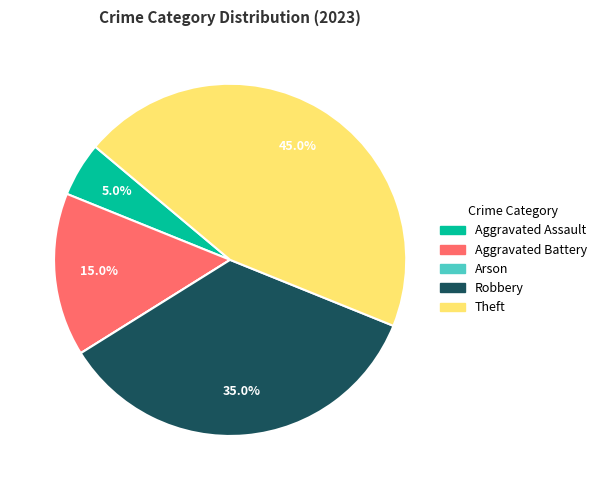

To the nearest percent, what is the difference between the Aggravated Battery and Theft slice percentages?

30%